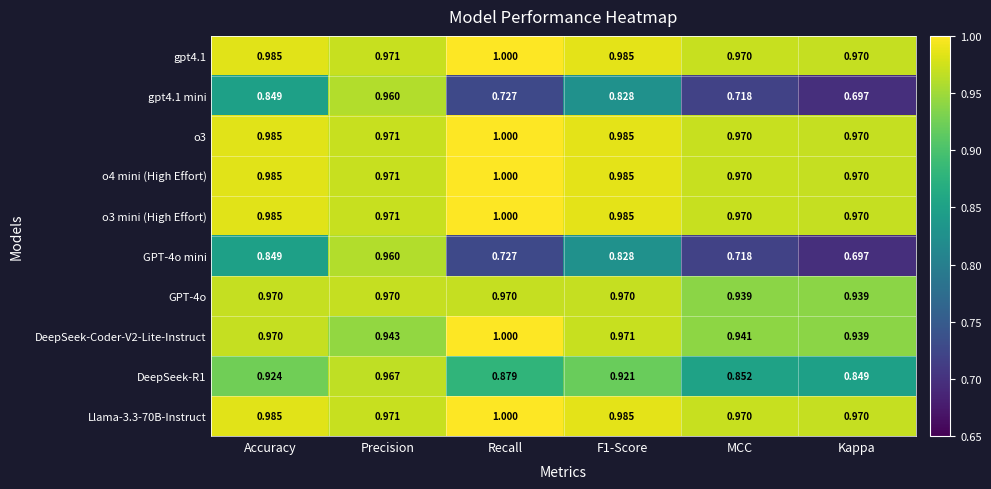

At which label does gpt4.1 mini reach its minimum?

Kappa